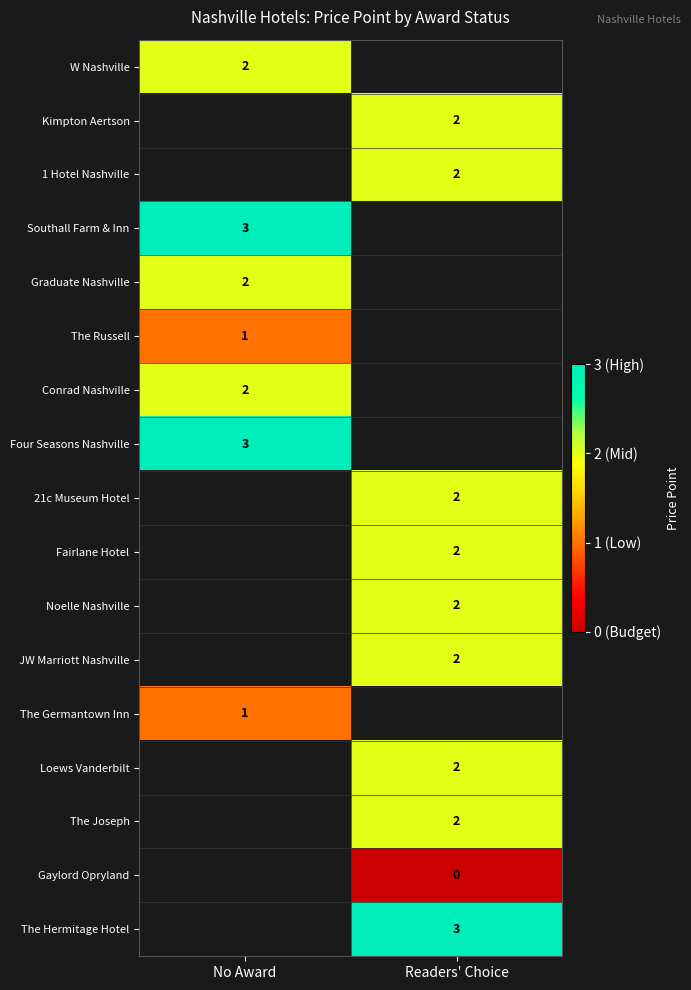

At how many categories does at least one series exceed 0?

2